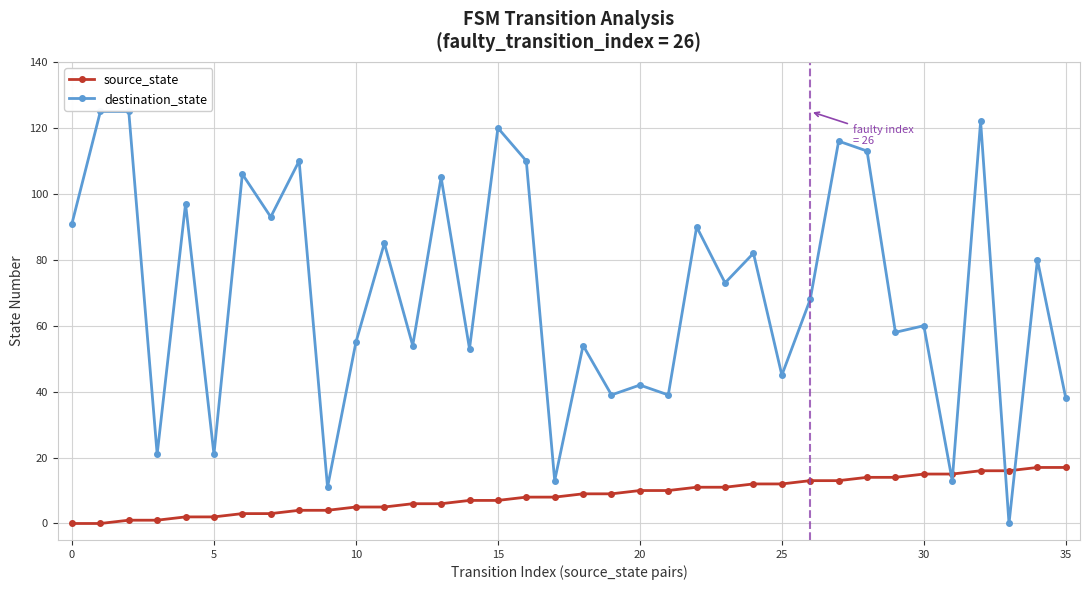

What is the average value of the destination_state series?

70